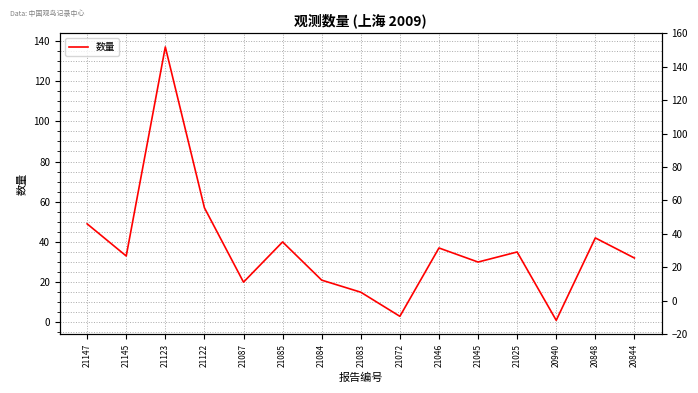

How many categories are shown in the chart?

15